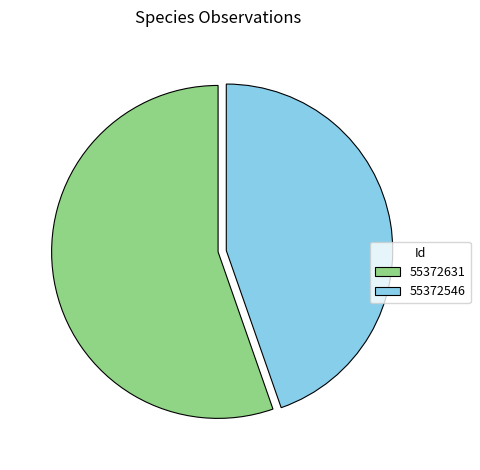

Count the number of slices in the pie.

2